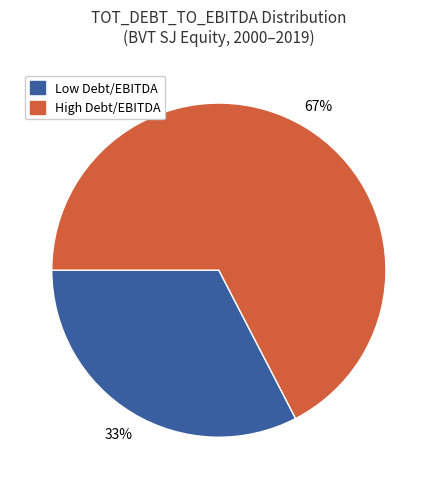

To the nearest percent, what is the average slice percentage?

50%